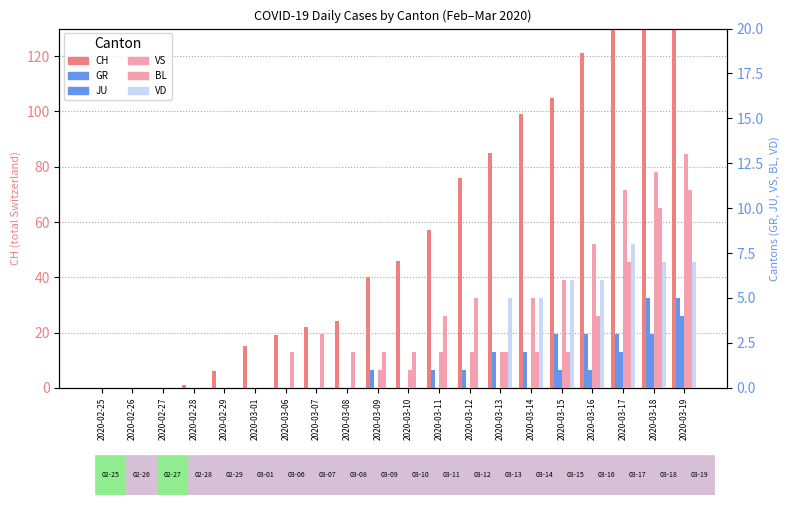

At how many categories does at least one series exceed 38?

11